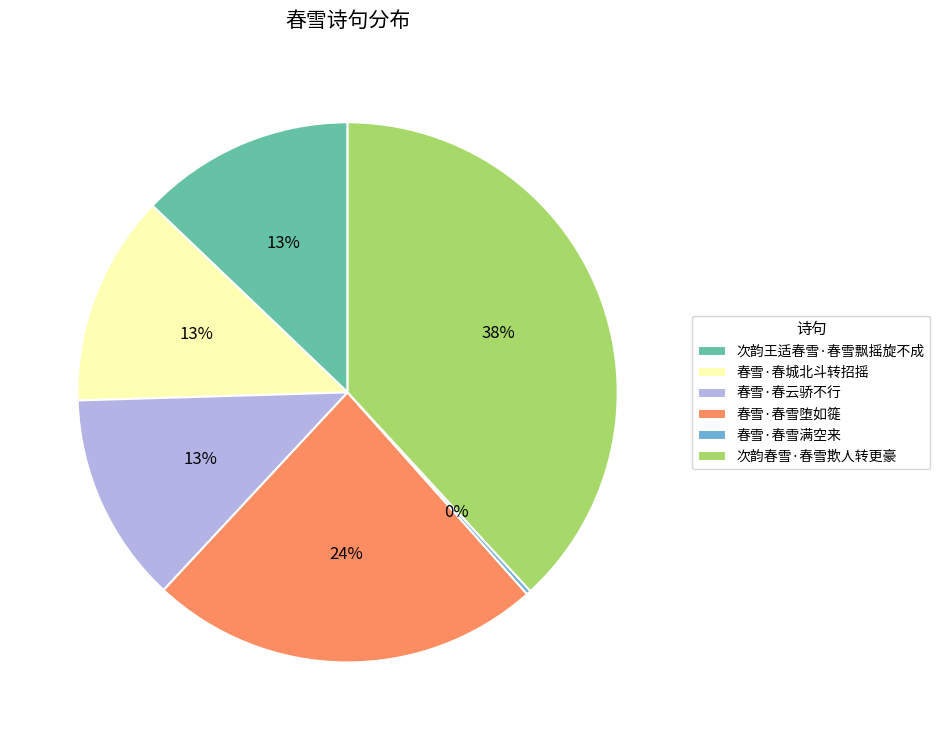

To the nearest percent, what portion does 春雪·春雪堕如簁 represent?

24%